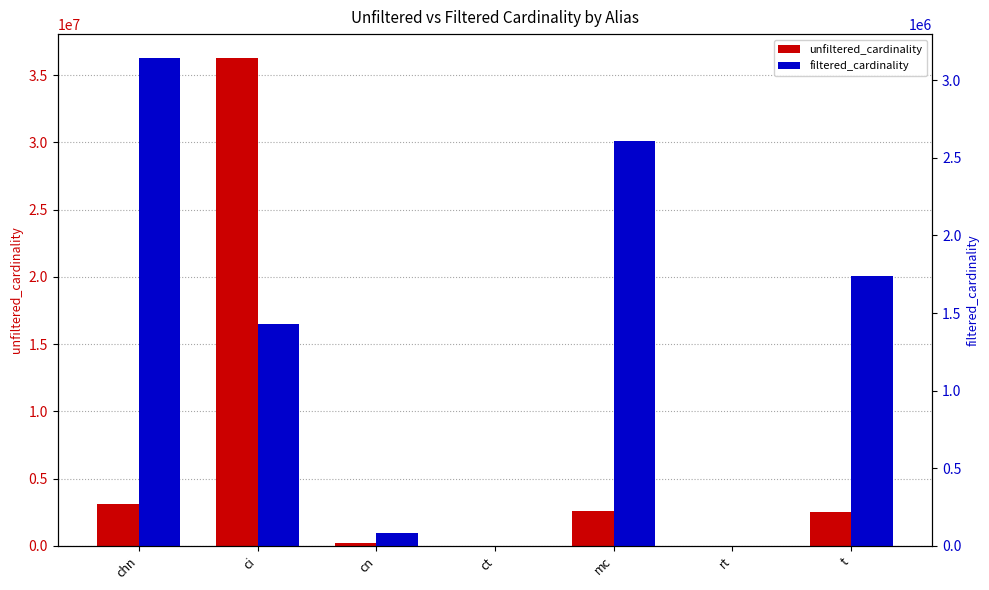

What is the highest value of the filtered_cardinality series?

3140433